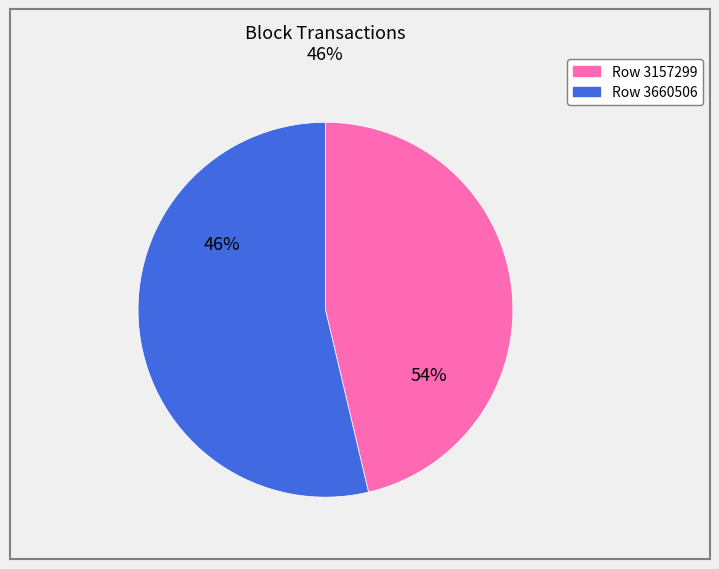

Is it true that 3157299 is 46% of the pie?

True